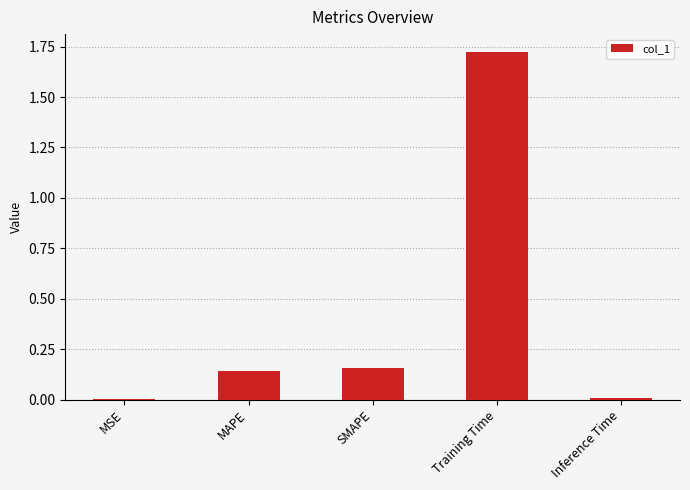

The chart shows a value of 0.5 at Training Time. True or false?

False